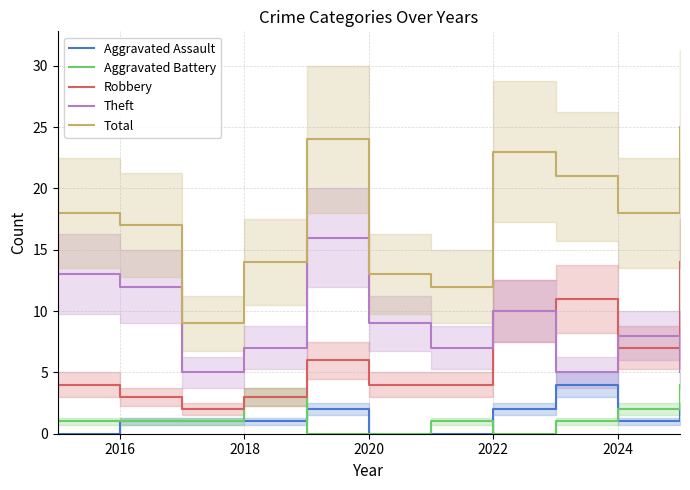

True or false: Theft and Aggravated Assault cross at least once.

False